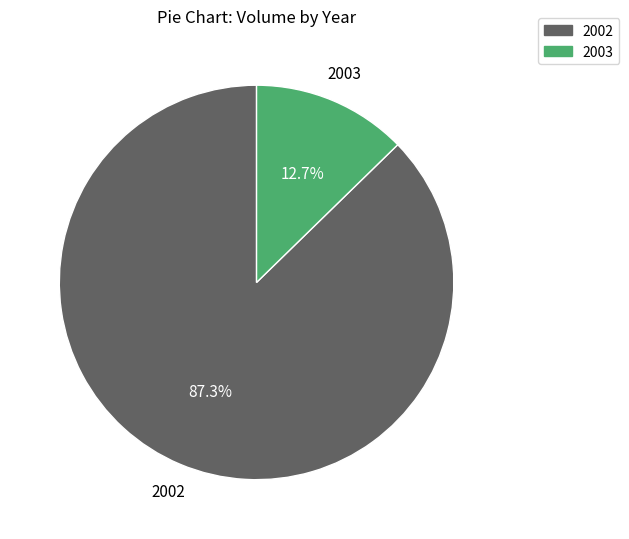

Which category has the smallest portion of the pie?

2003